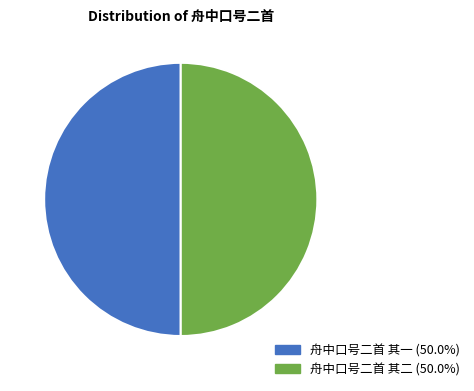

Approximately how many times larger is the value at 舟中口号二首 其一 compared to 舟中口号二首 其二?

1.0